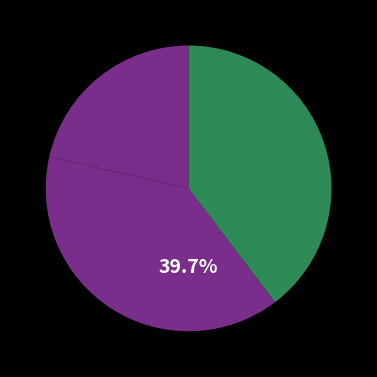

The _MultipleBugs_.NOB_1.ID_64 slice represents 39% of the pie. True or false?

True